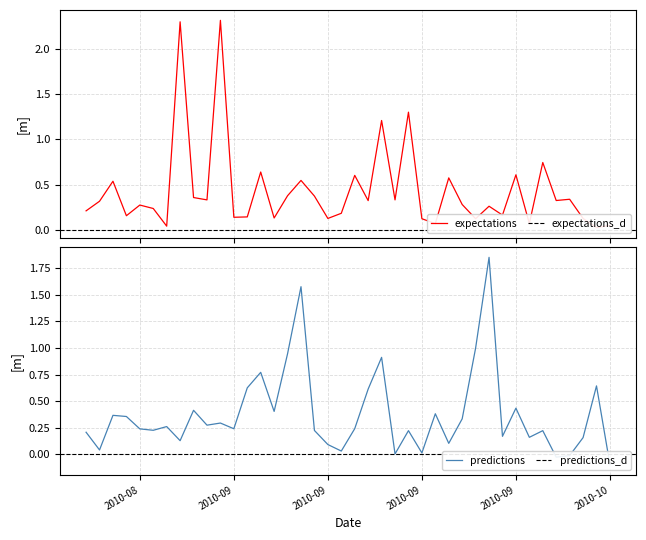

List the series in order of their overall mean, lowest first.

predictions, expectations